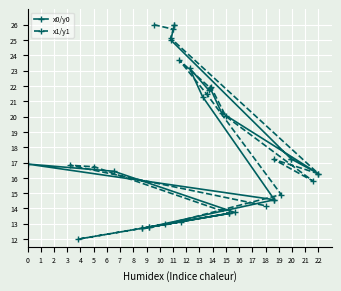

What is the difference between the highest and lowest values at 14?

0.5